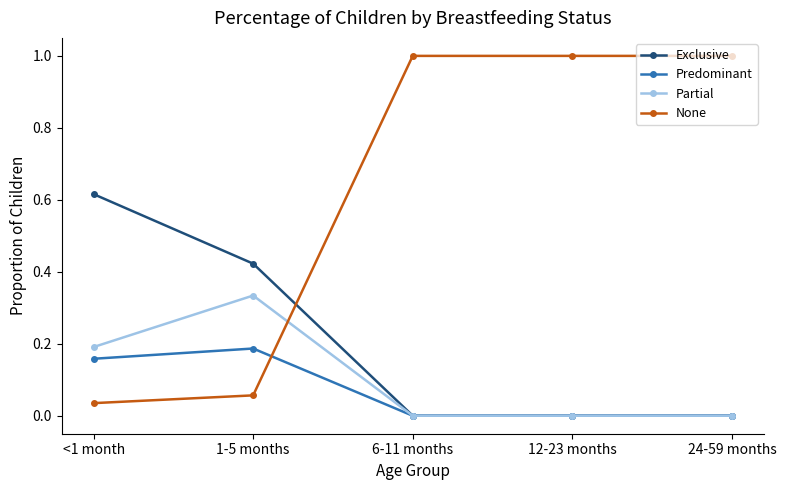

The value of Predominant at 24-59 months is 0.0. True or false?

True